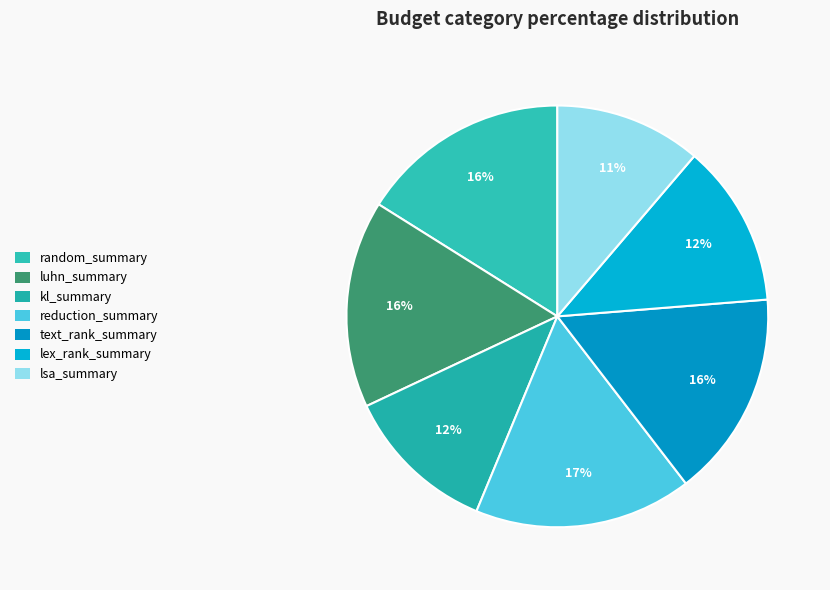

Which category has the smallest portion of the pie?

lsa_summary